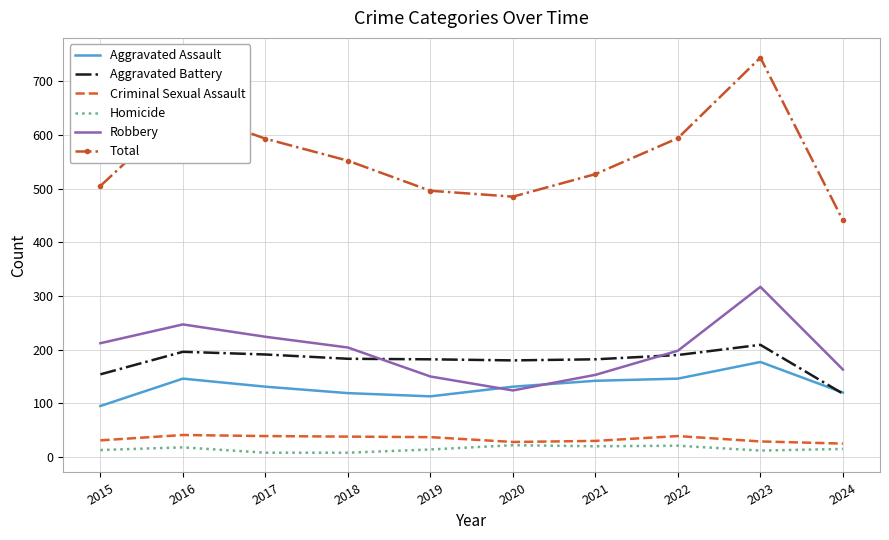

True or false: Criminal Sexual Assault and Aggravated Battery cross at least once.

False